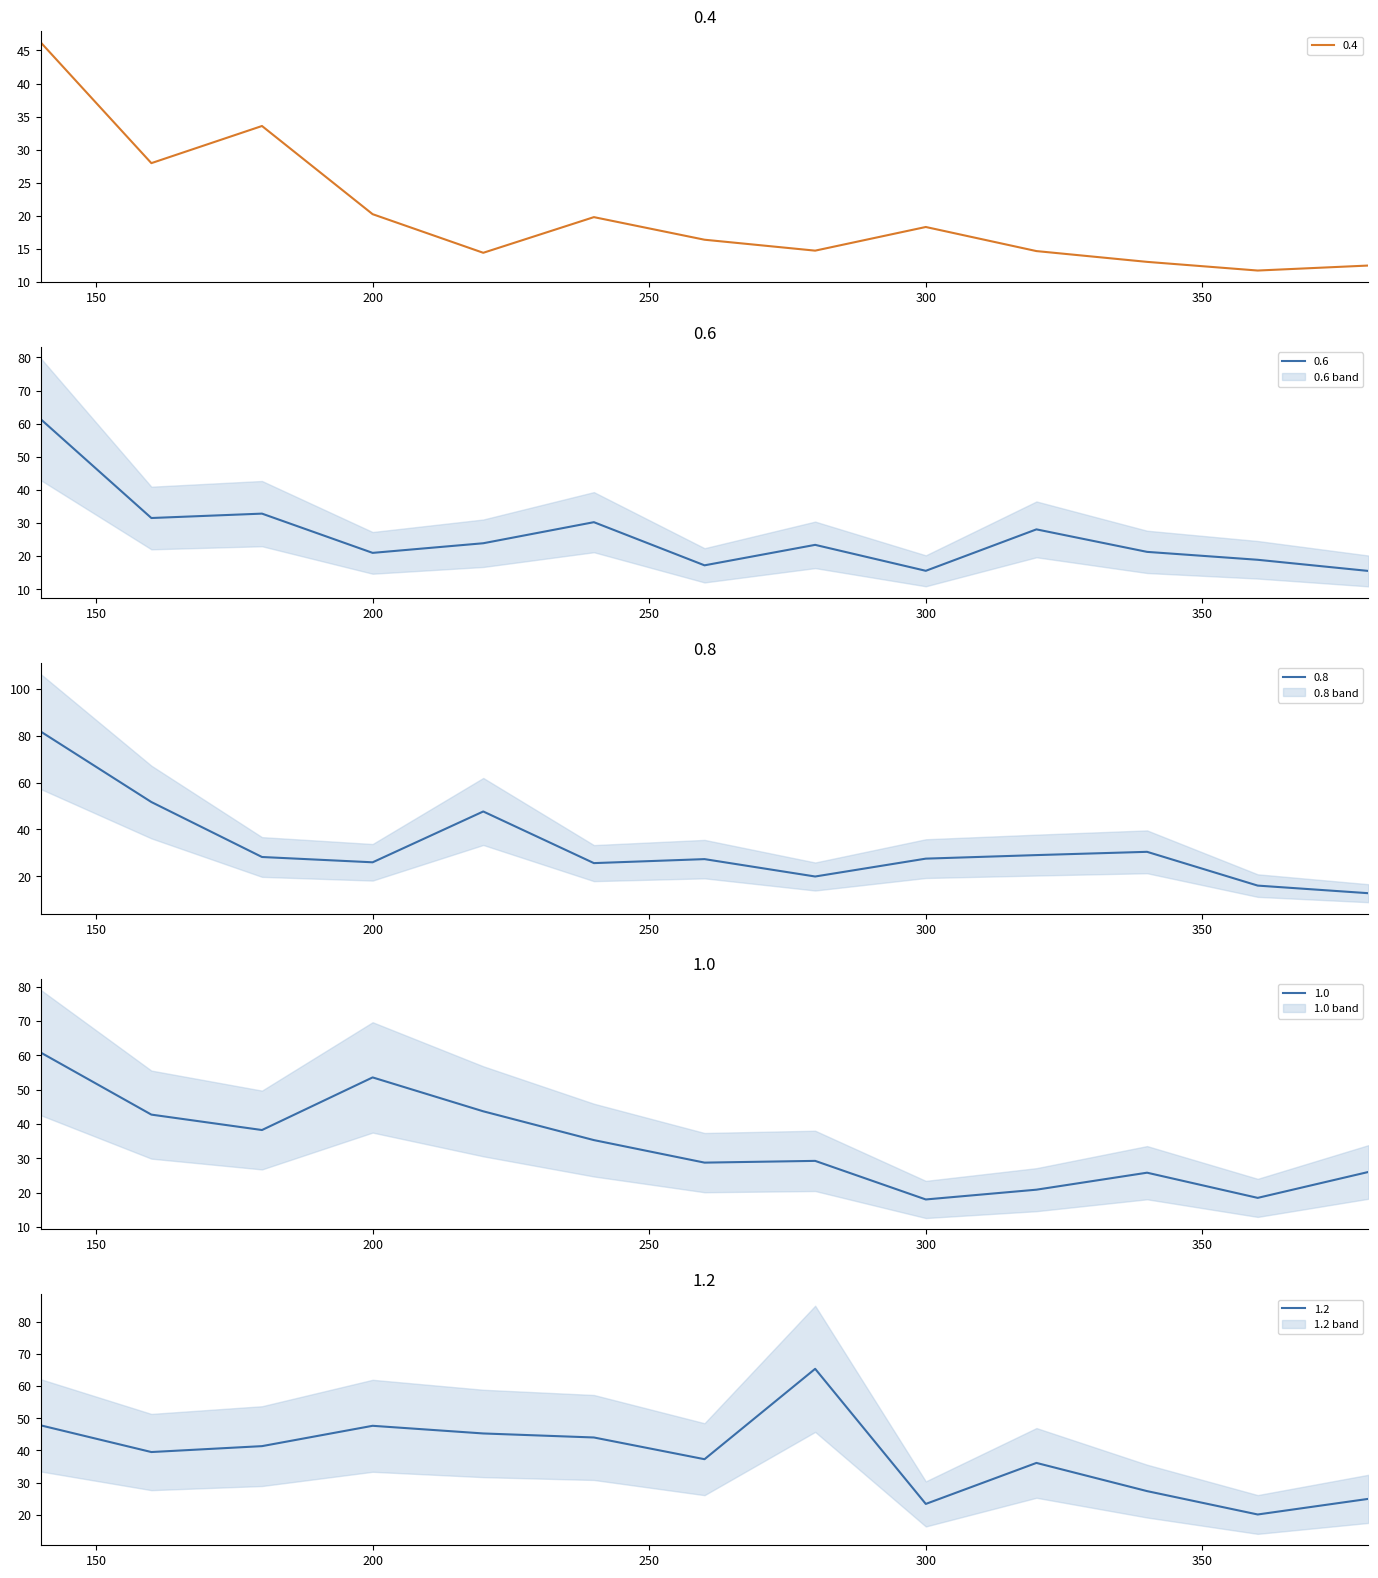

At which label does 1.0 first exceed 29?

140